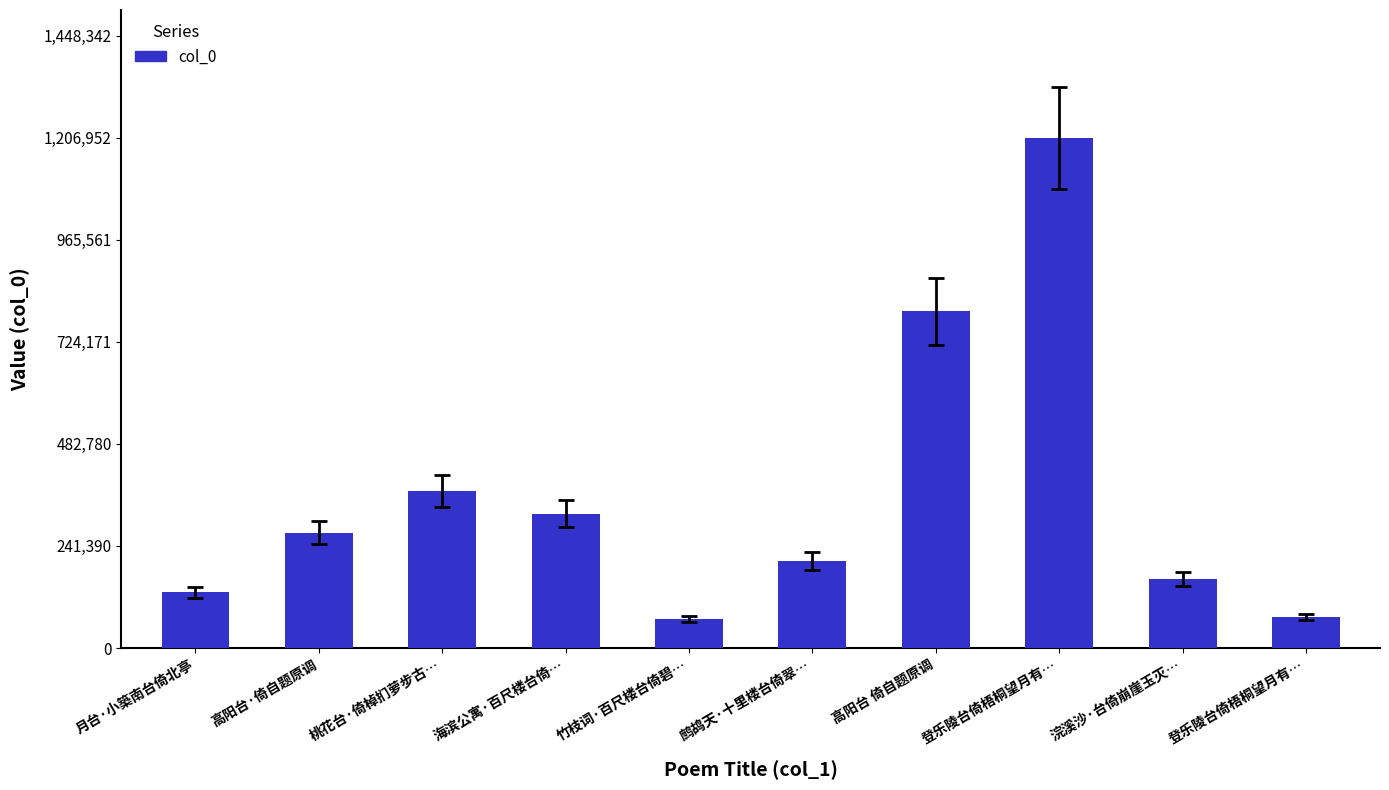

Reading right to left, list all the values displayed in this chart.

73394	163204	1206952	795936	205695	69448	317498	371476	272723	132065